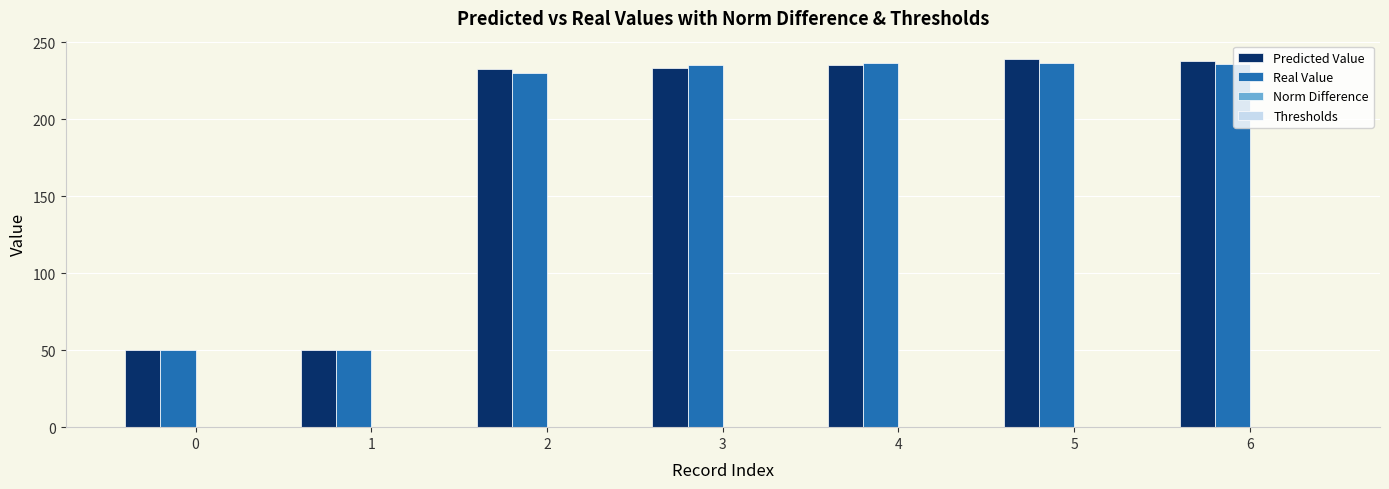

Does the chart contain stacked bars?

No